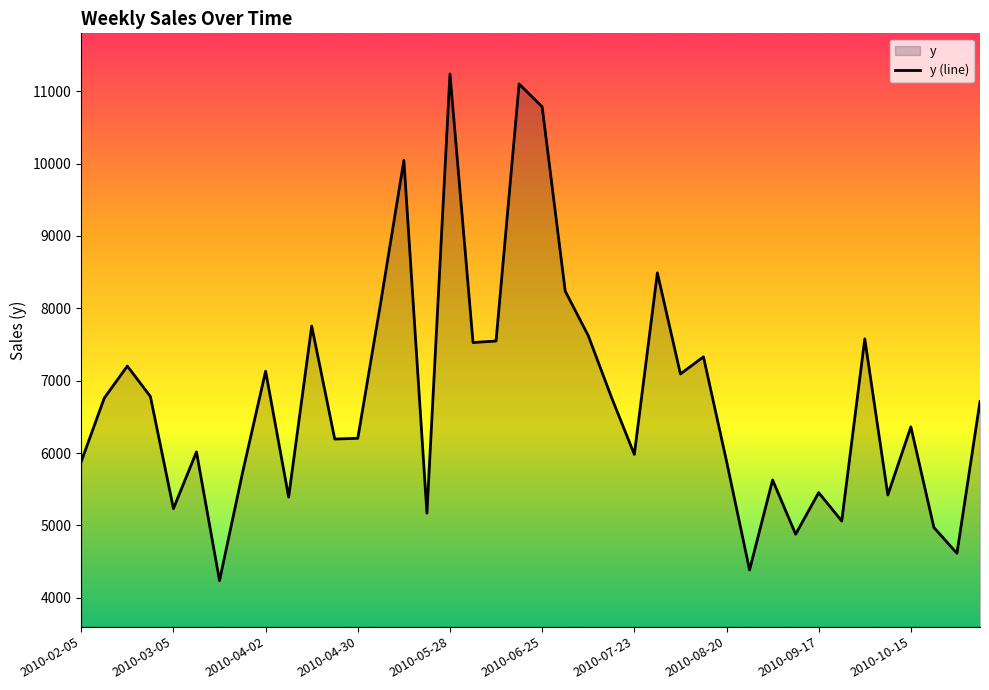

What is the minimum value shown in the chart?

4237.0